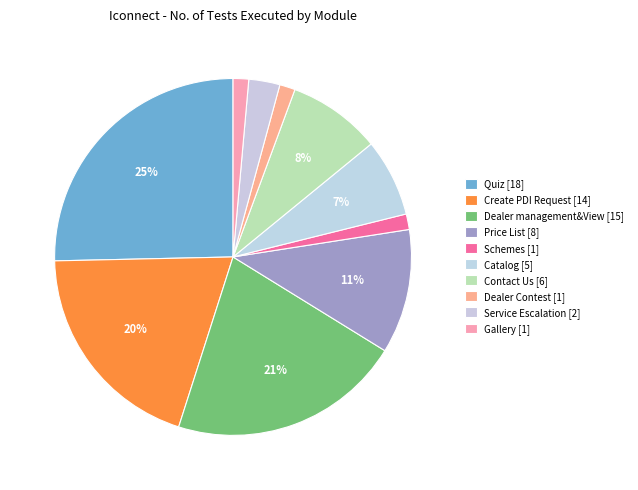

Is there a majority slice in this chart?

No